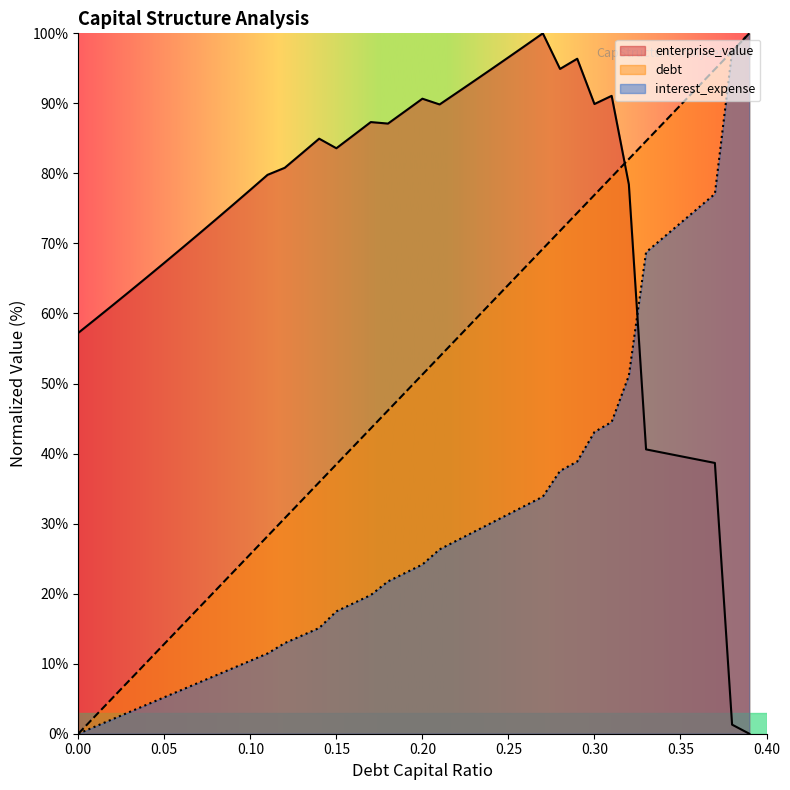

Between 0.26 and 0.34, which is larger?

0.34